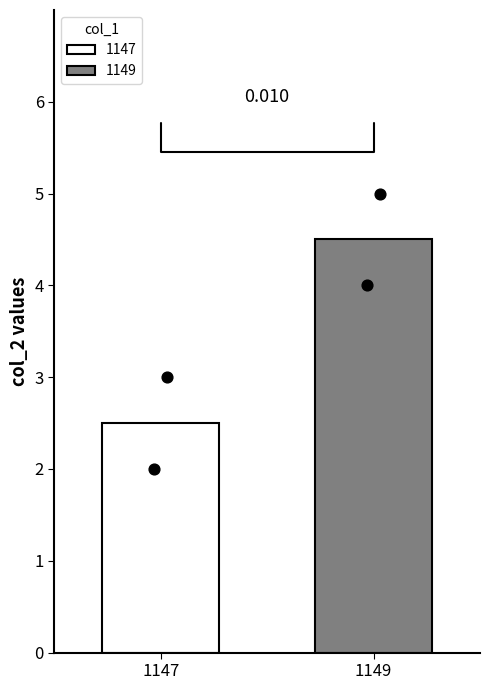

Approximately how many times larger is the value at 3 compared to 4?

0.8